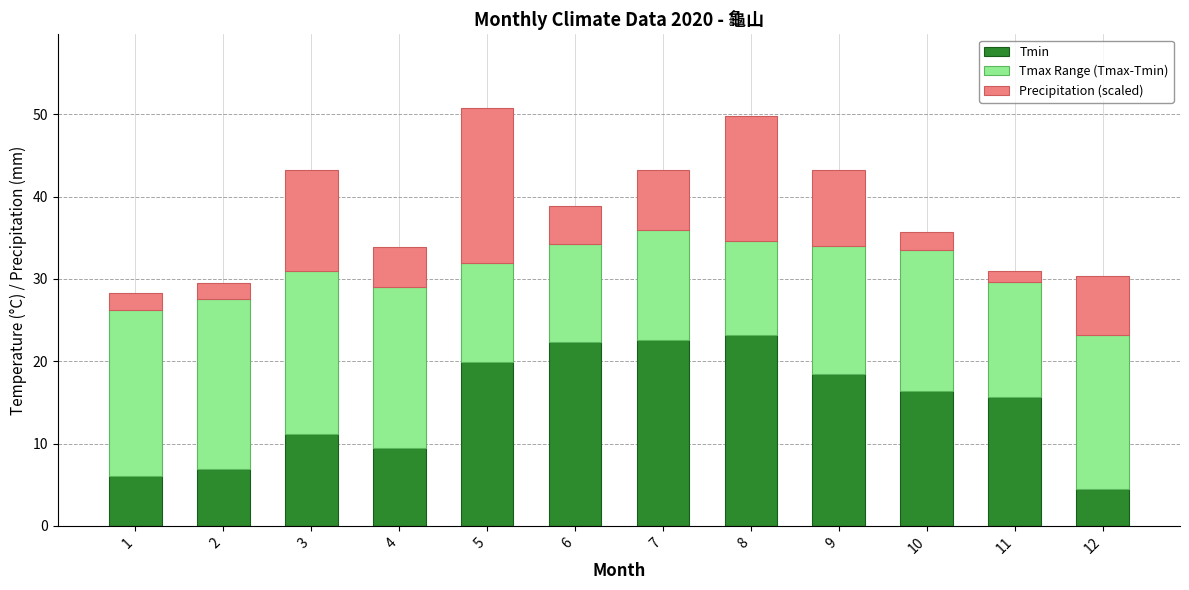

Is it true that Tmin equals 11.3 at 6?

False